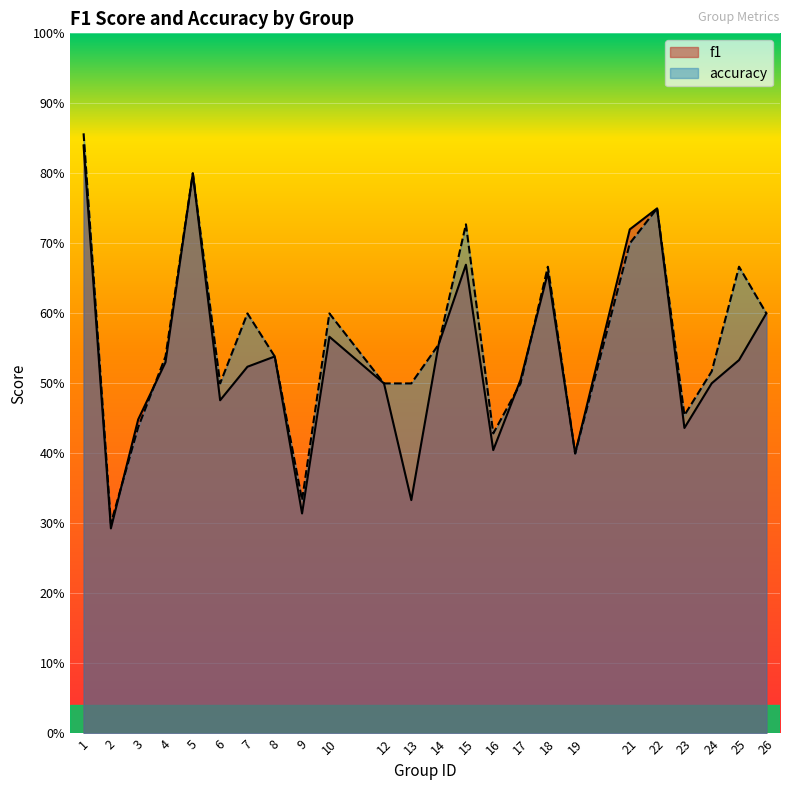

What is the average value of the accuracy series?

0.6